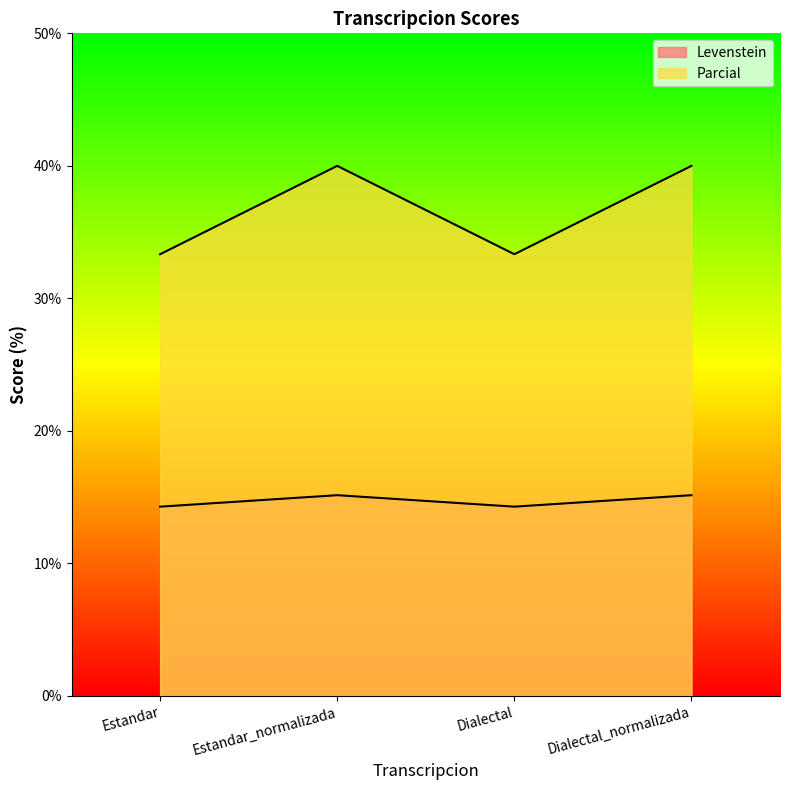

At which category does the chart reach its minimum across all series?

Estandar